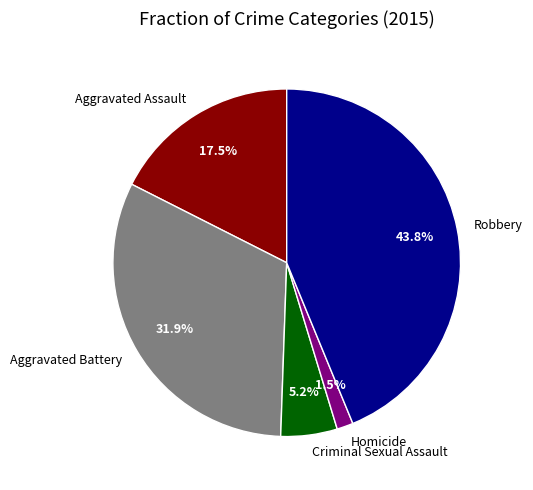

What percentage is NOT represented by Aggravated Battery?

68.1%